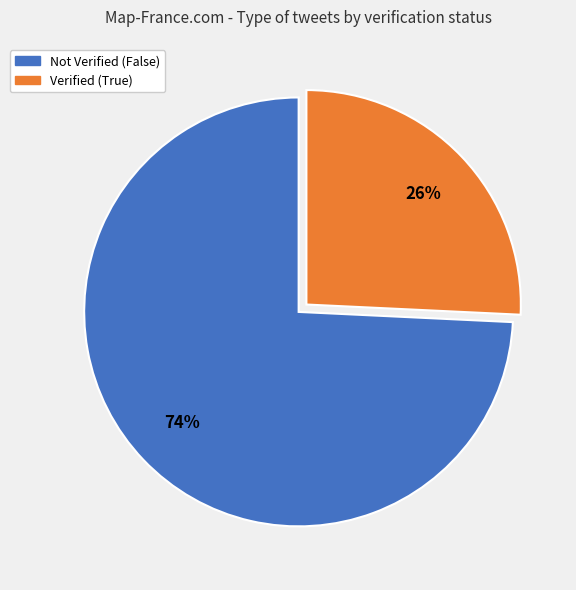

Is there a majority slice in this chart?

Yes